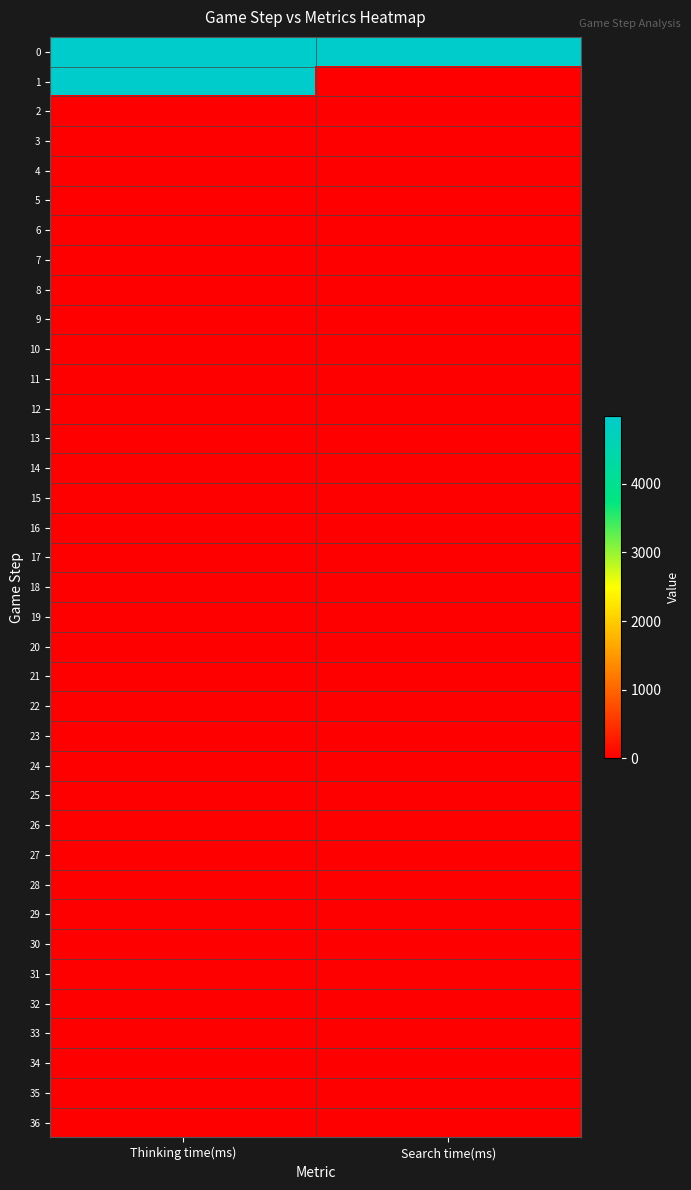

Which series has the largest range (max minus min)?

1